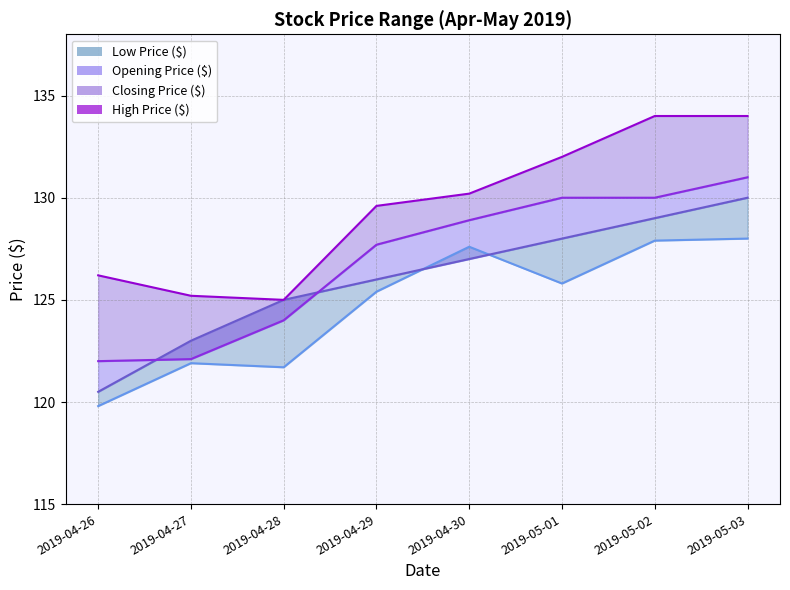

What is the average value?

129.5